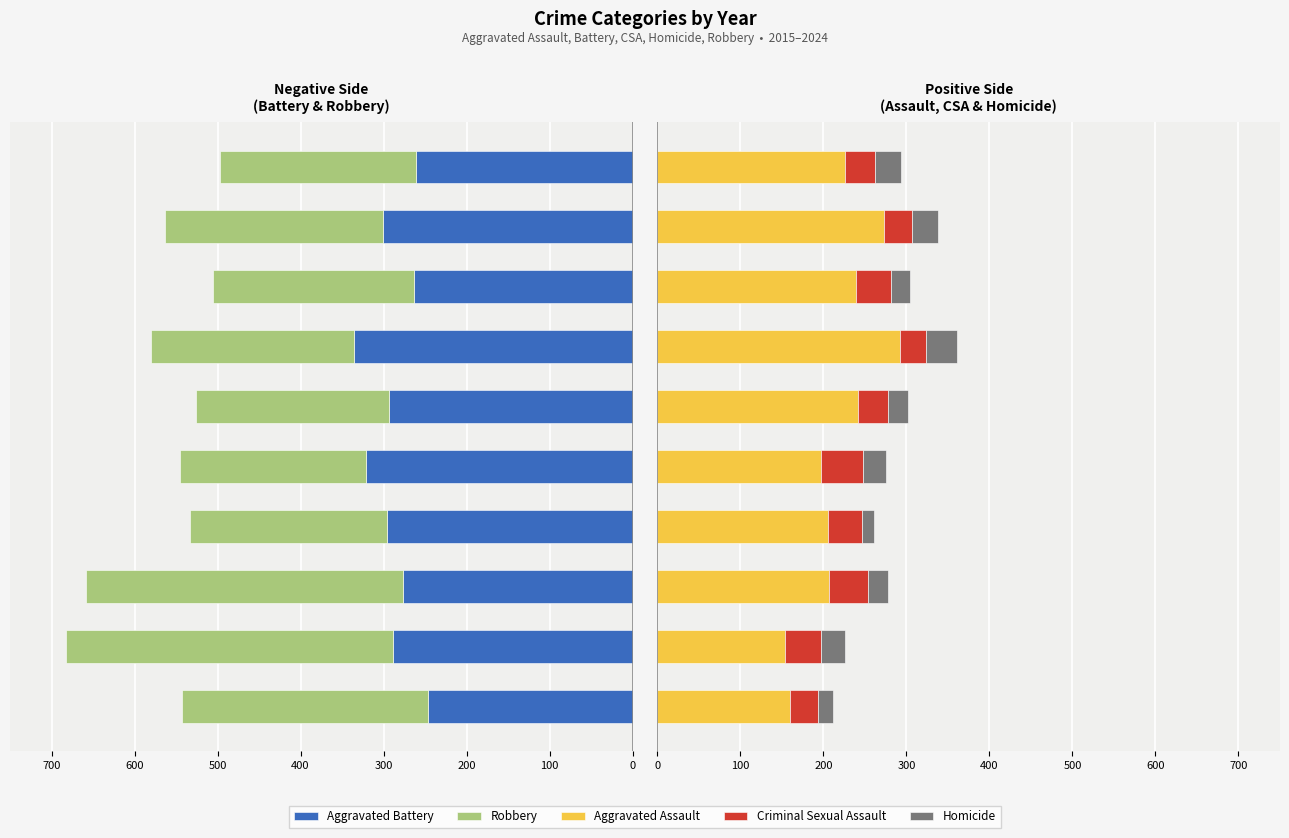

What value does the Homicide series have at 400, to the nearest 10?

30